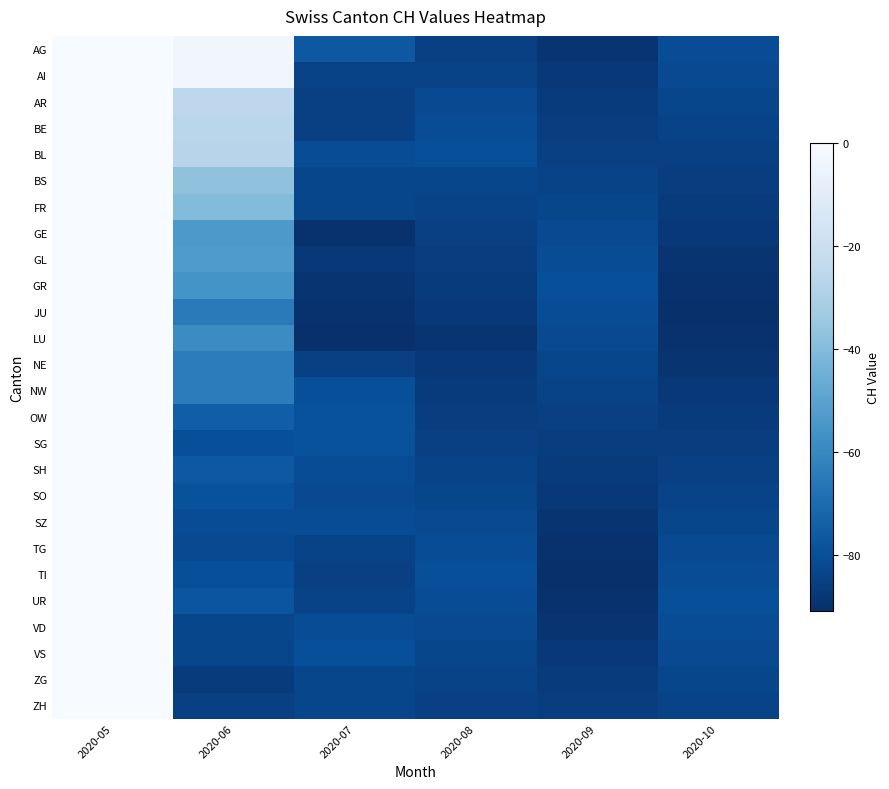

Rank the series by their maximum value, from highest to lowest.

AG, AI, AR, BE, BL, BS, FR, GE, GL, GR, JU, LU, NE, NW, OW, SG, SH, SO, SZ, TG, TI, UR, VD, VS, ZG, ZH